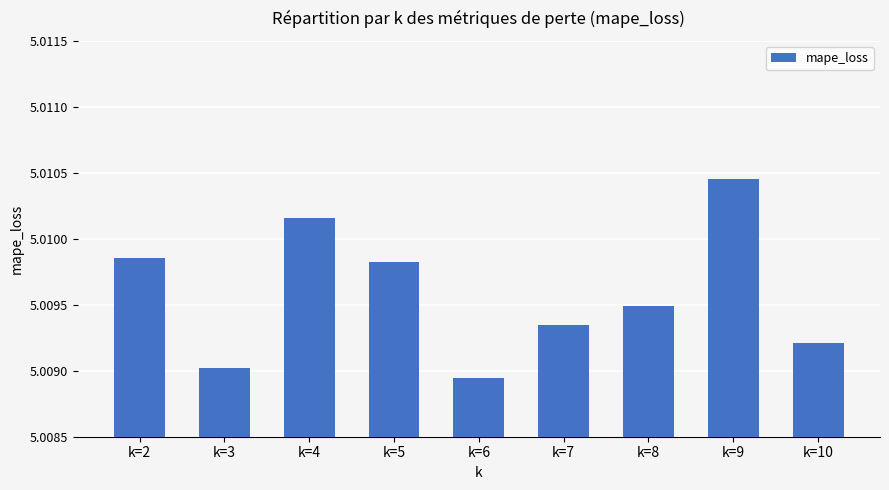

What is the sum of all values?

45.1